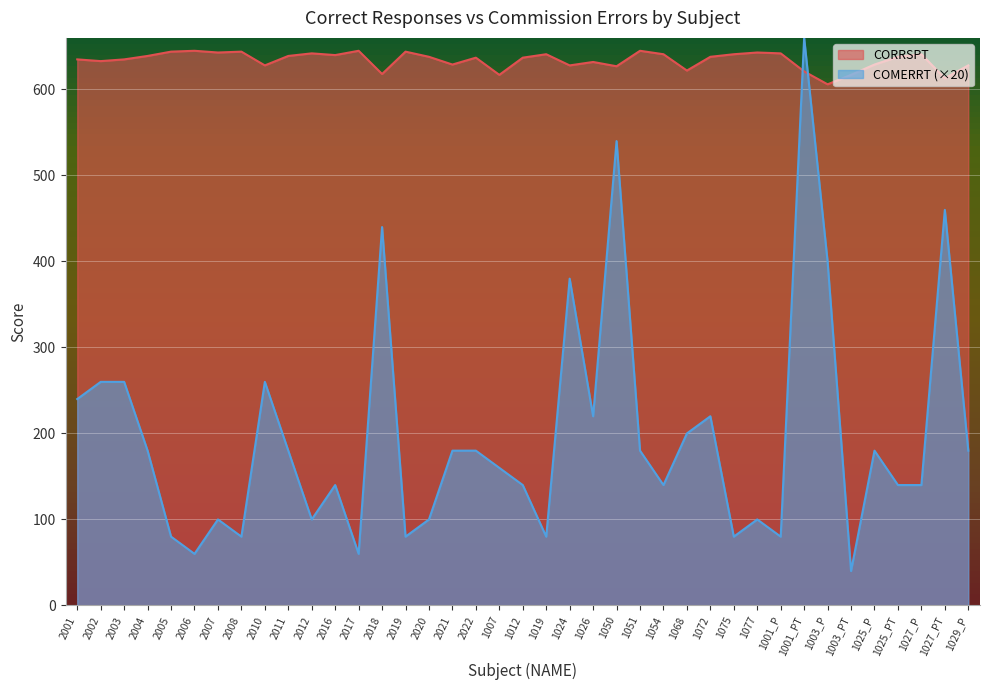

What is the sum of all CORRSPT values?

24725